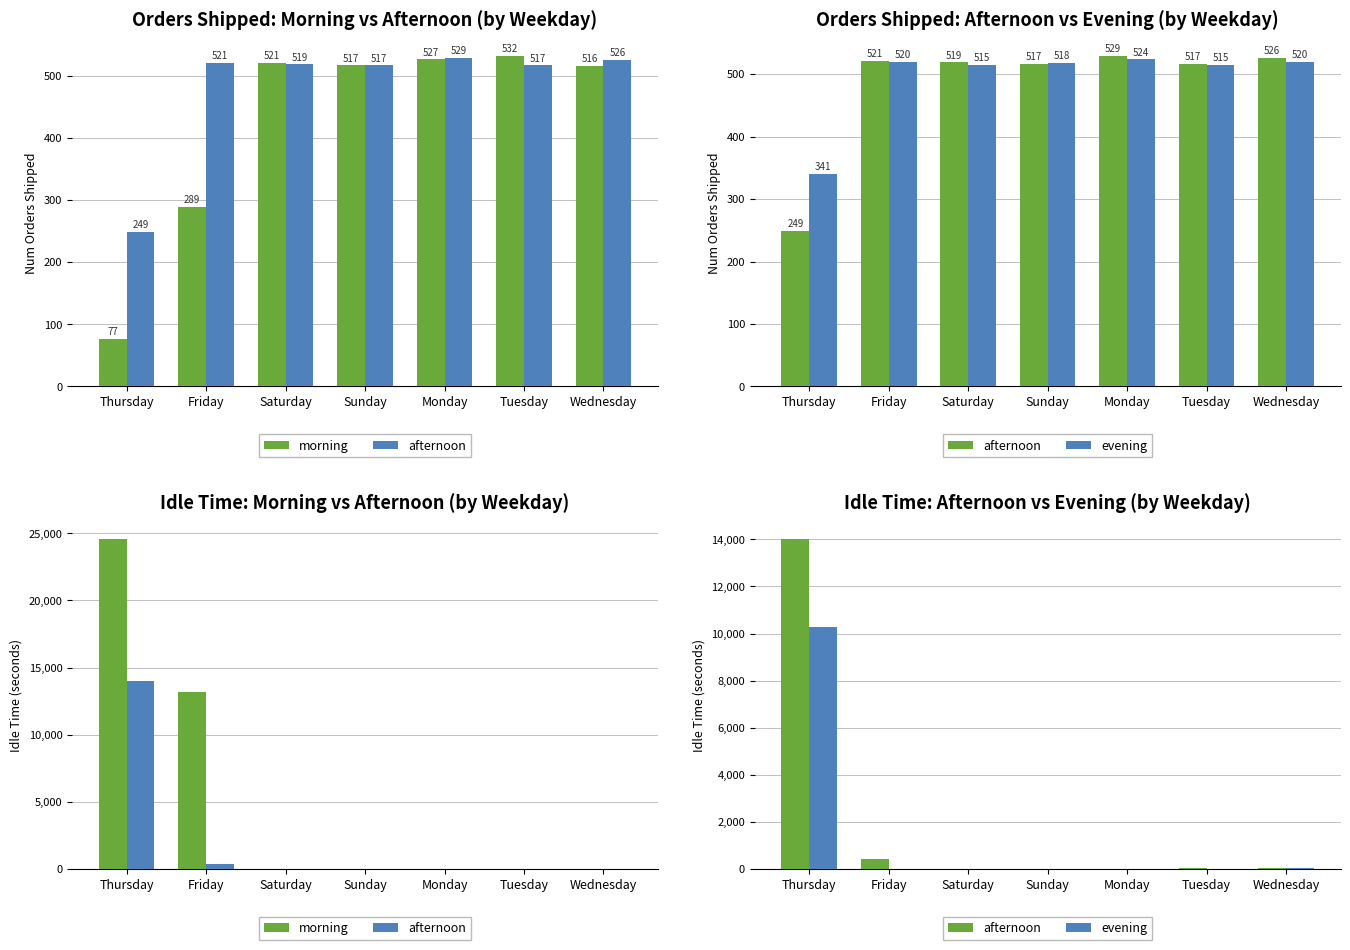

How many data points in evening are above 2?

5